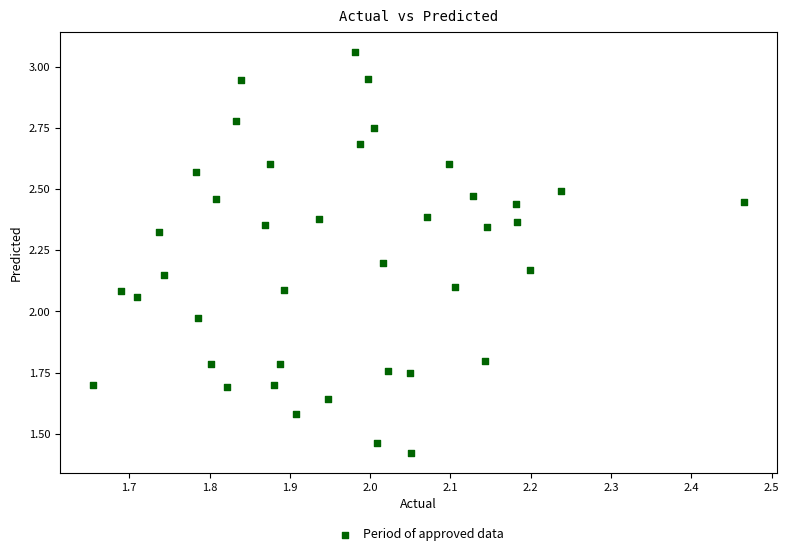

What is the range of X values (max minus min)?

0.8